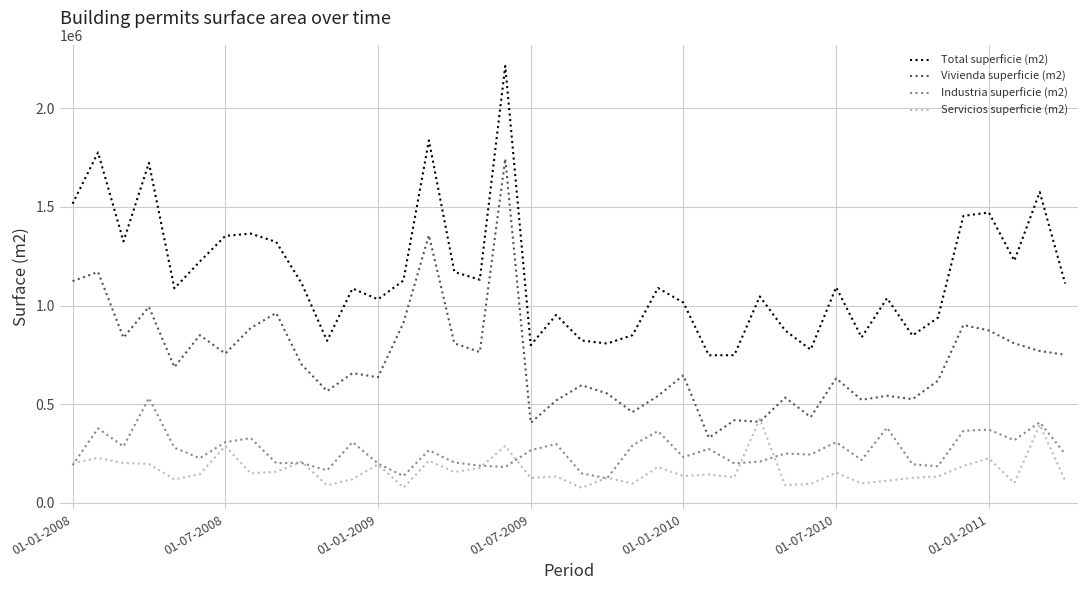

True or false: Total superficie (m2) and Servicios superficie (m2) intersect in this chart.

False